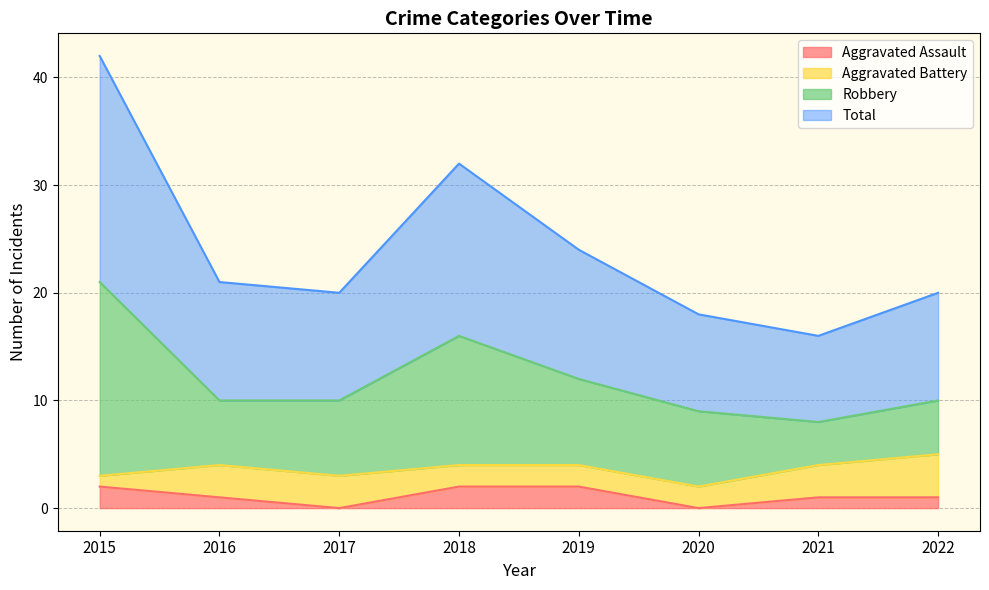

What is the highest value of the Aggravated Assault series?

2